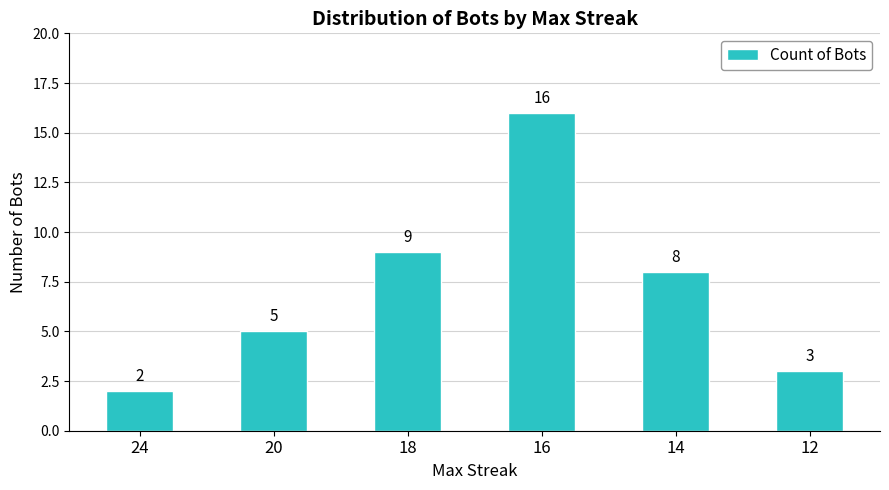

Where does the data first go above 8?

18